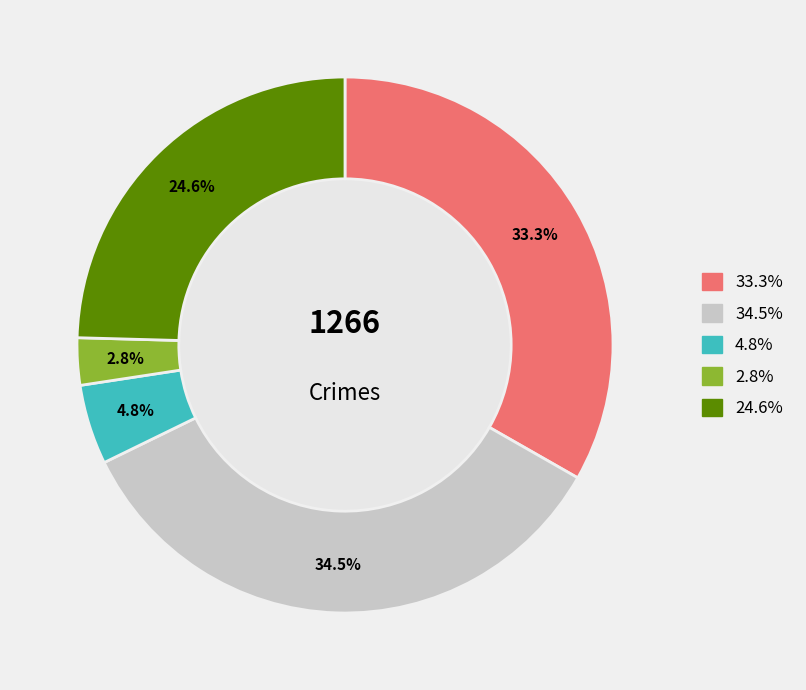

Does any single category account for the majority?

No